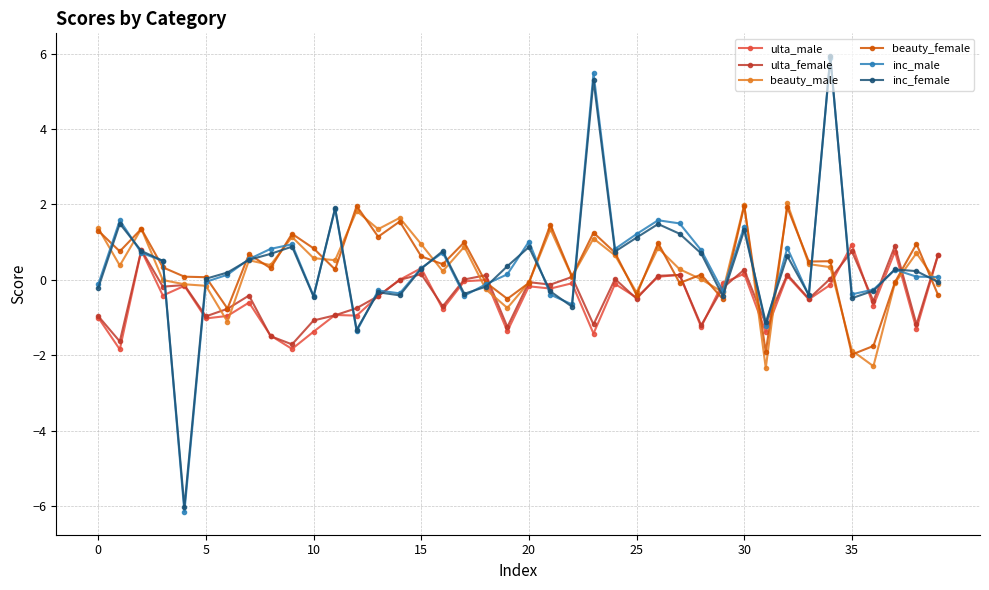

Which series has the largest range (max minus min)?

inc_male